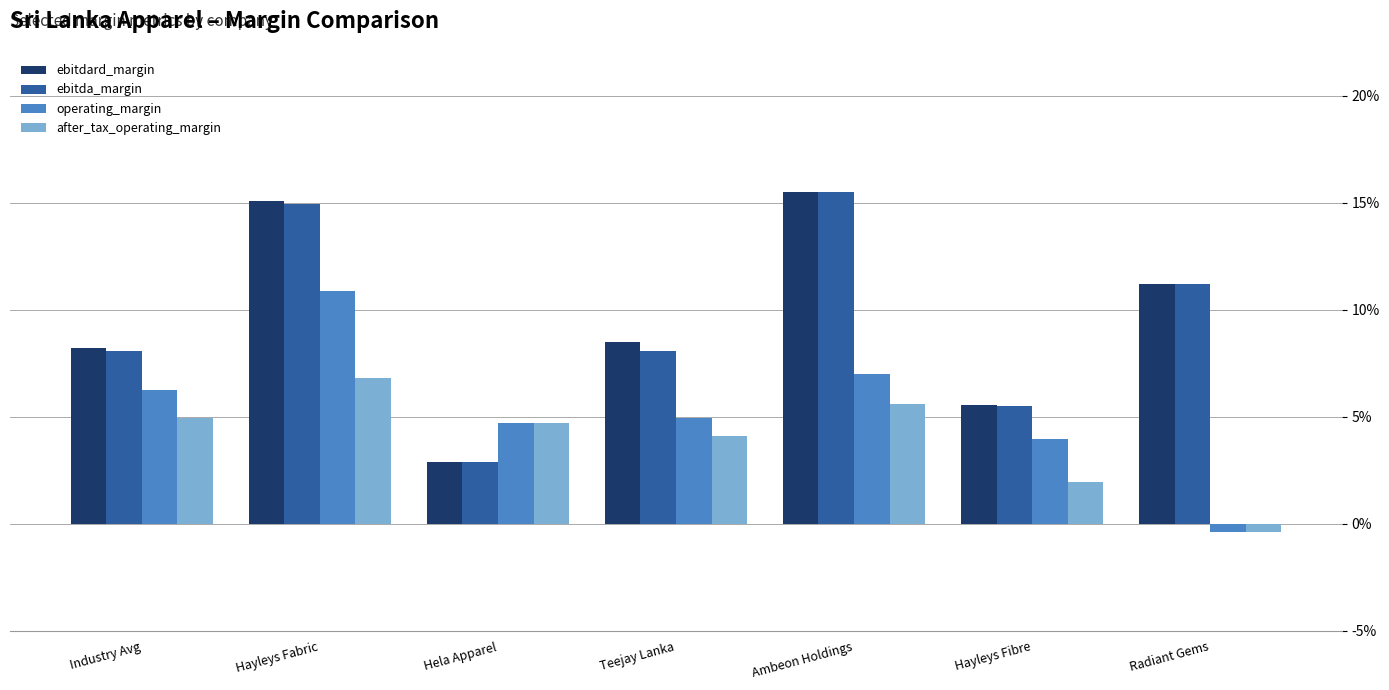

At which label does after_tax_operating_margin first exceed 0?

Industry Avg